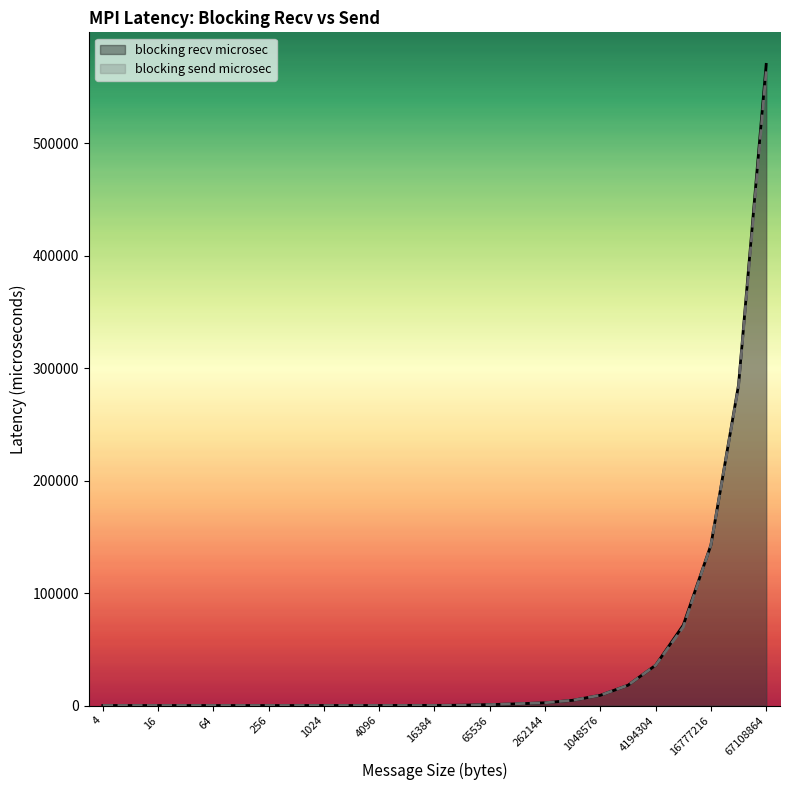

Which series has the widest spread of values?

blocking recv microsec